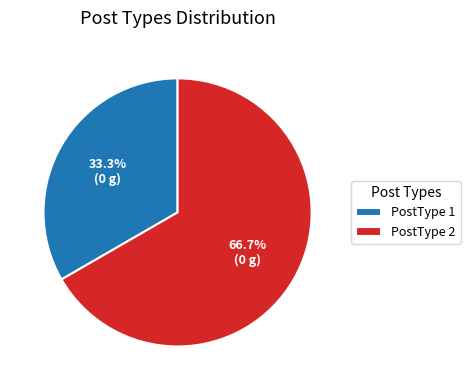

What is the total percentage of PostType 2 and PostType 1?

100.0%